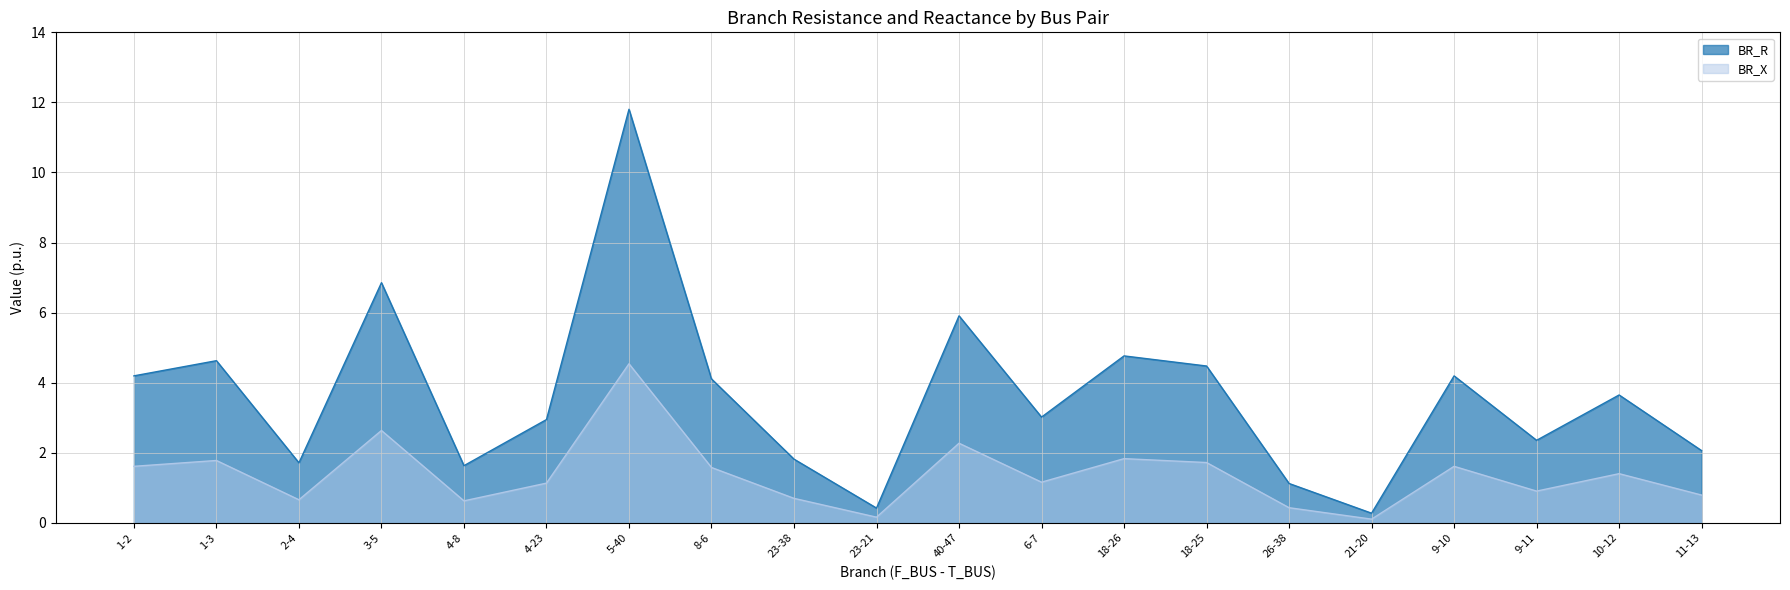

How many values in the BR_R series are below 3?

9